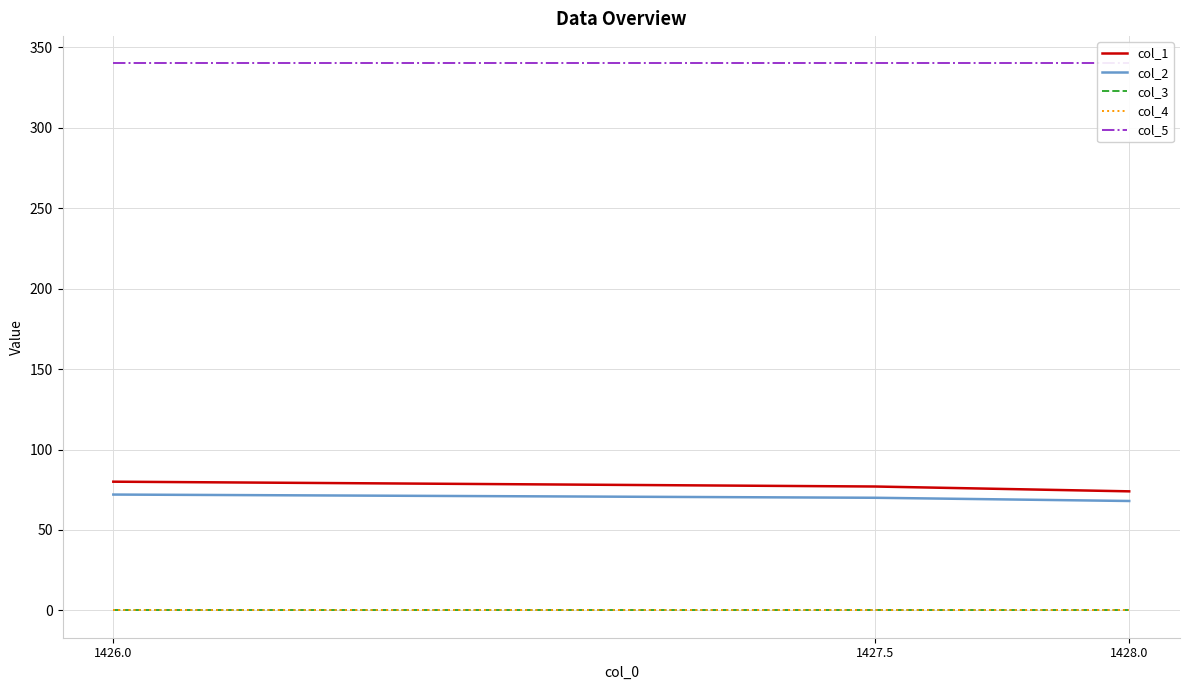

What is the highest value of the col_2 series?

72.0